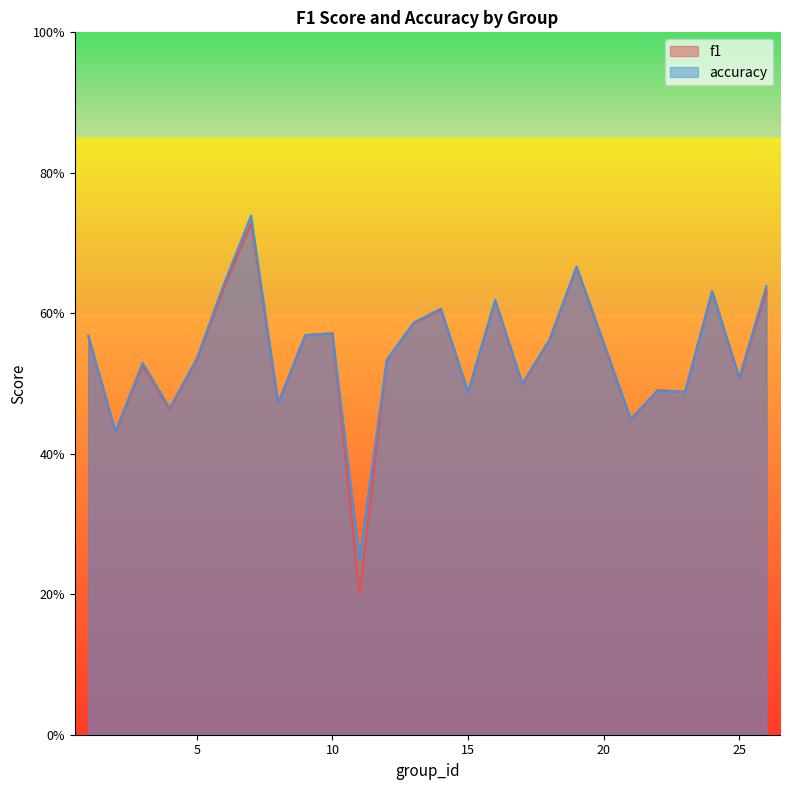

The value of accuracy at 26 is 0.3. True or false?

False